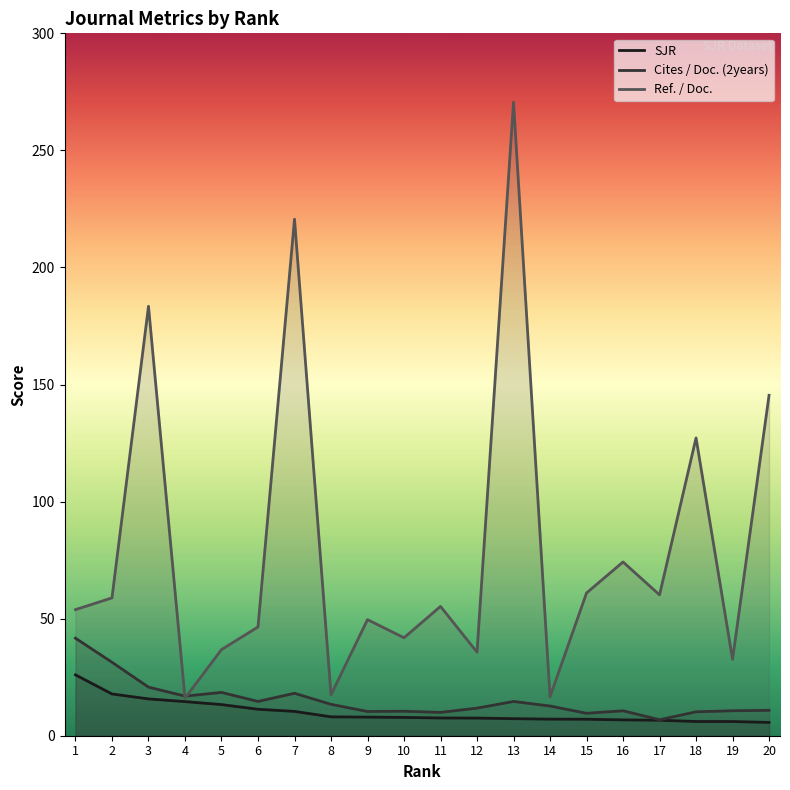

In Cites / Doc. (2years), how many points are higher than both neighbors (excluding endpoints)?

5